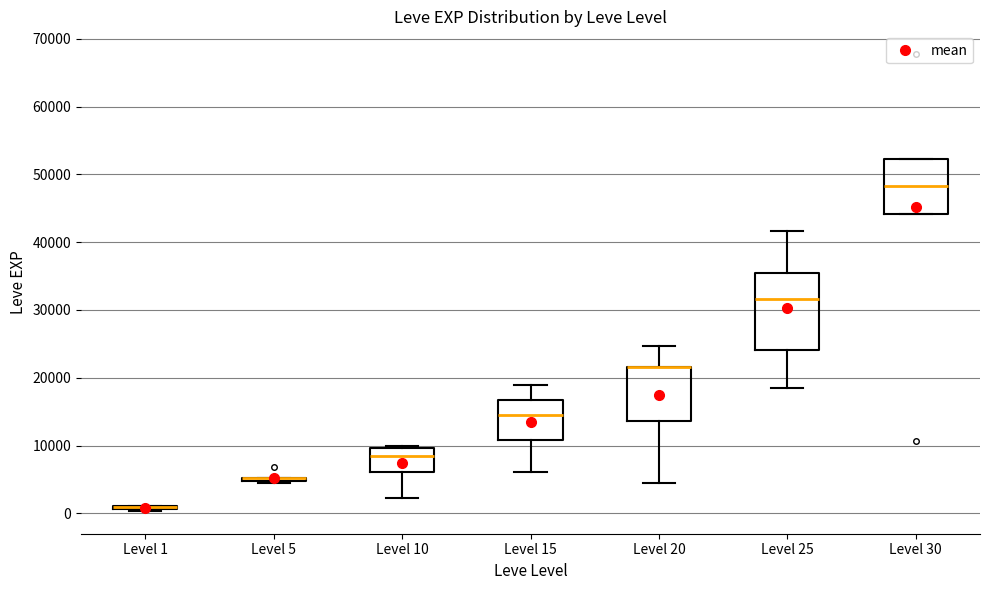

Where does the lower whisker of the box for Level 10 end on the y-axis? The values are not printed on the chart, so give them approximately, as read against the axis.

2000